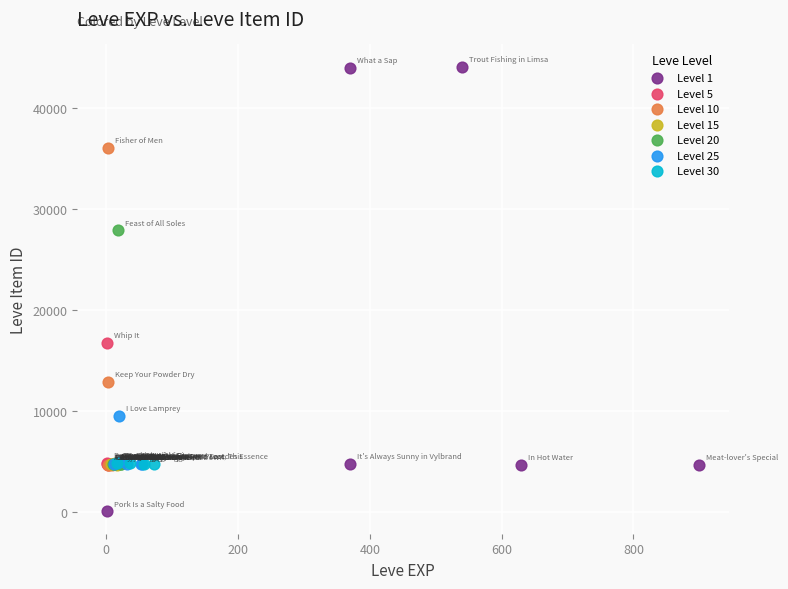

Which series contains the highest Y value?

Level 1